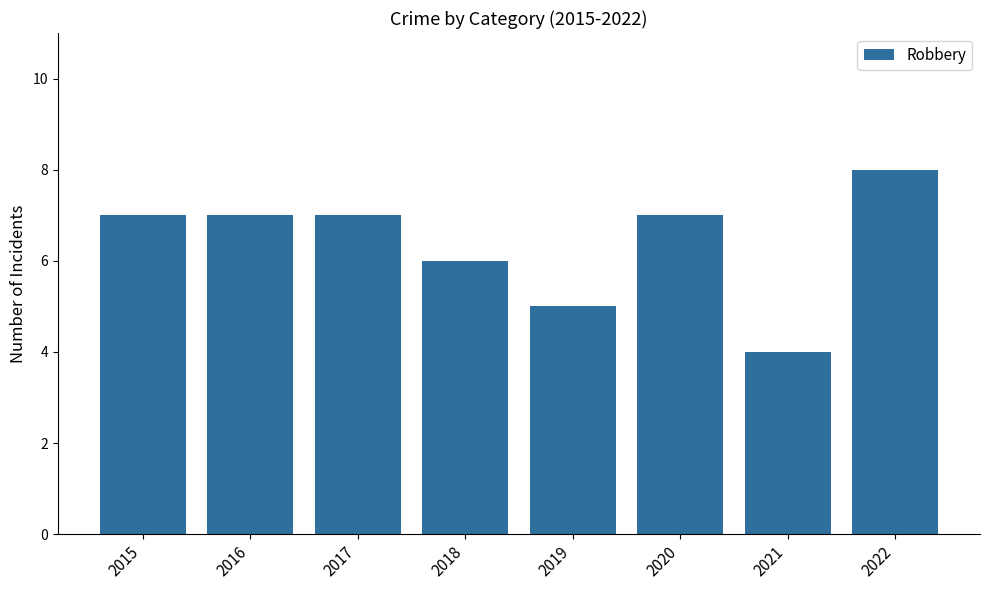

What is the value of the 7th bar from the left?

4